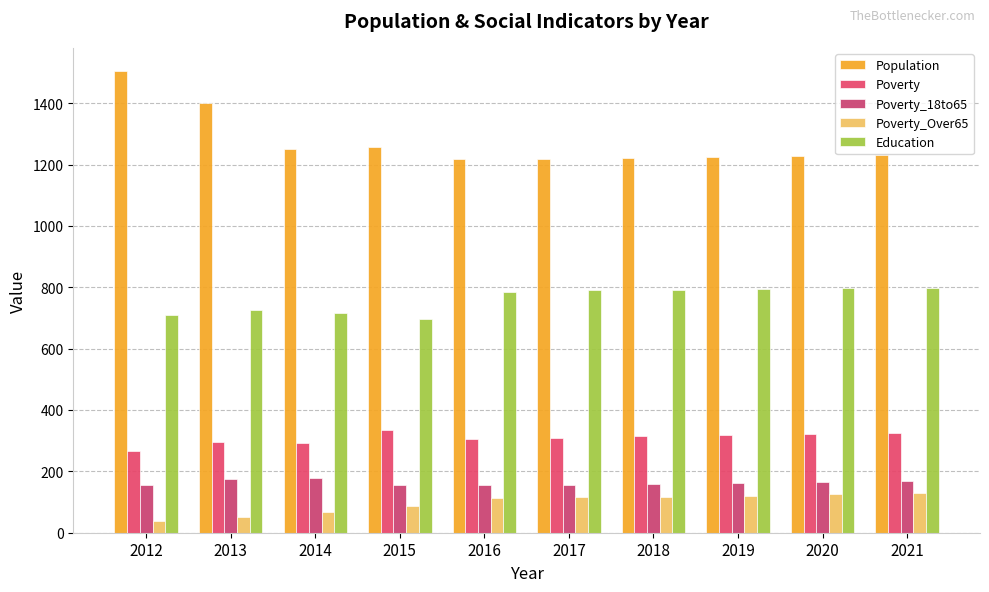

Is the value of Poverty at 2019 greater than the value of Poverty_18to65 at 2021?

Yes